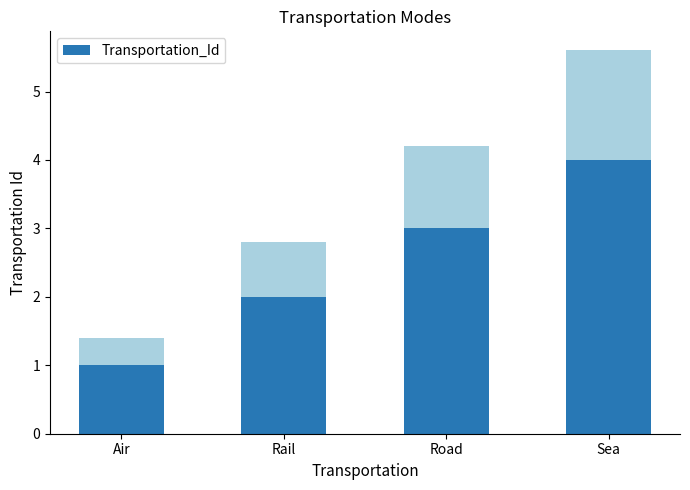

How many series are shown in this chart?

1